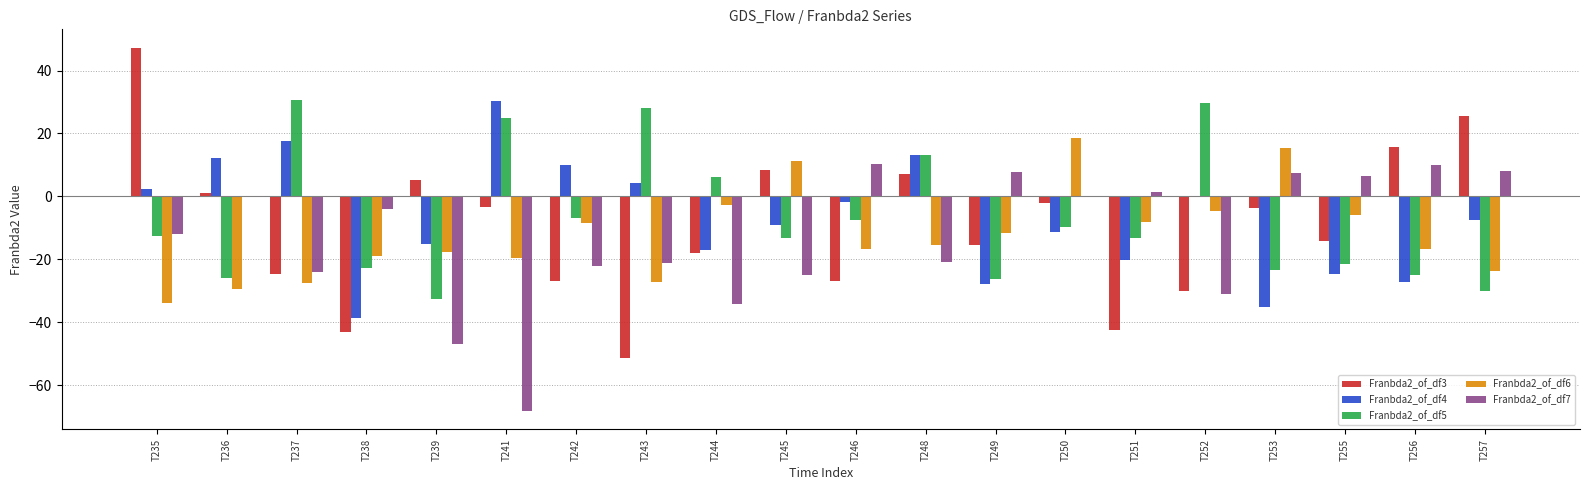

At which label does Franbda2_of_df4 reach its peak?

T241